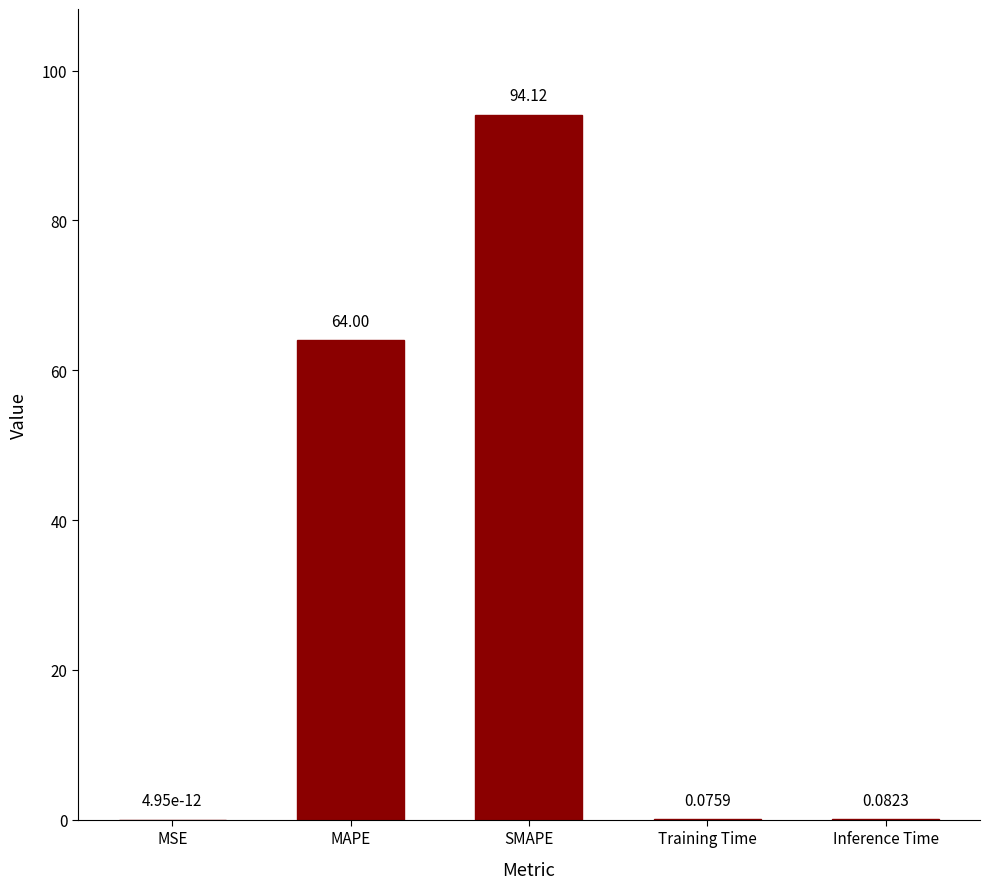

Which category has the highest value across all series?

SMAPE